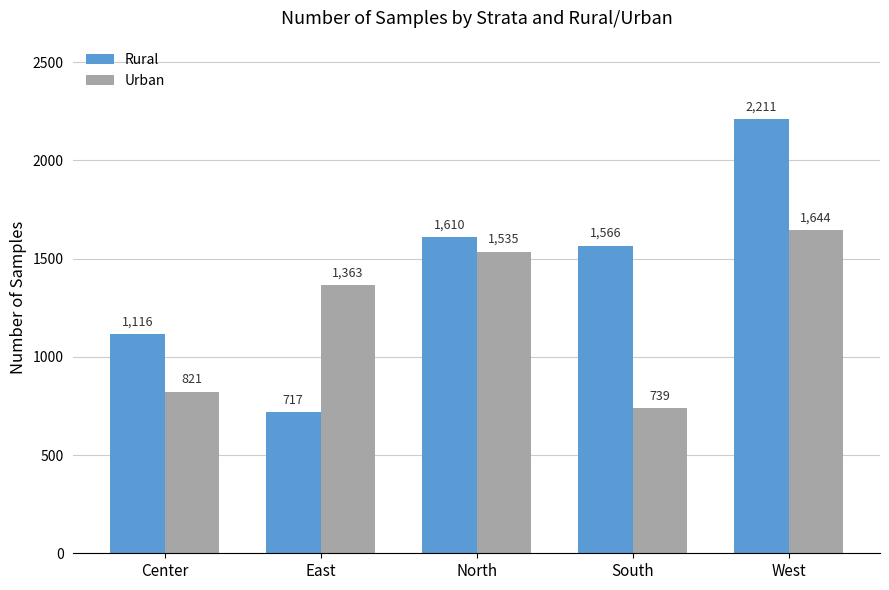

What position from the right is West?

1